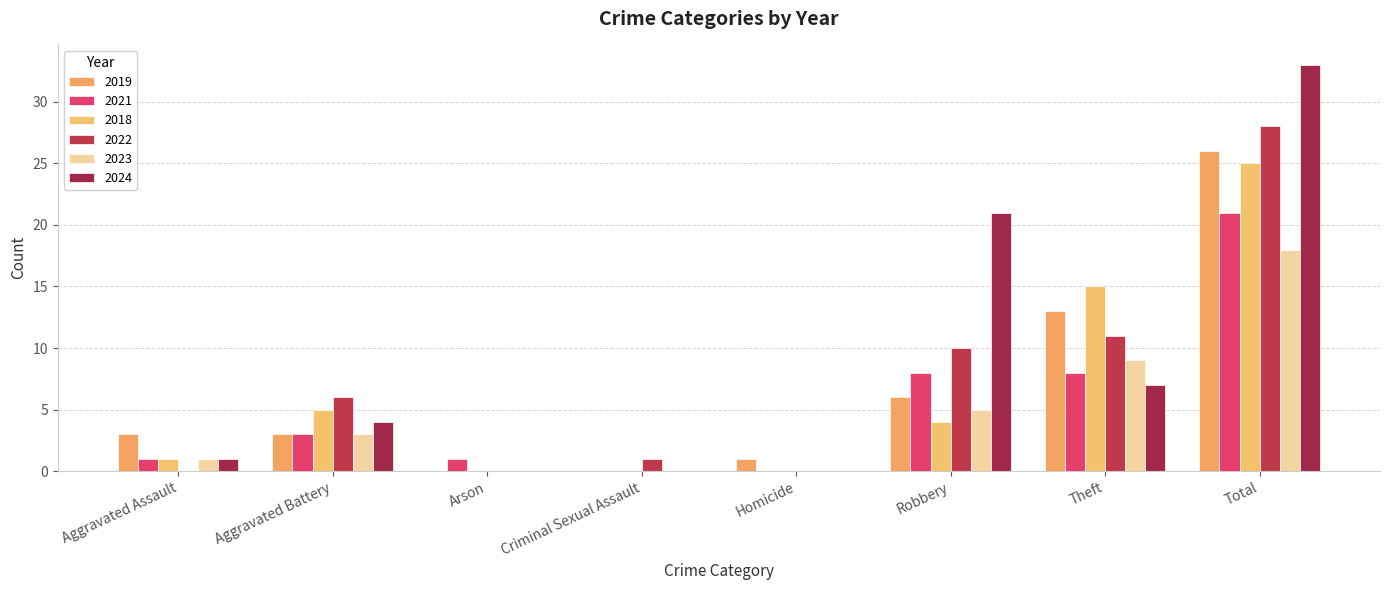

What are all the series names shown in the legend?

2019, 2021, 2018, 2022, 2023, 2024